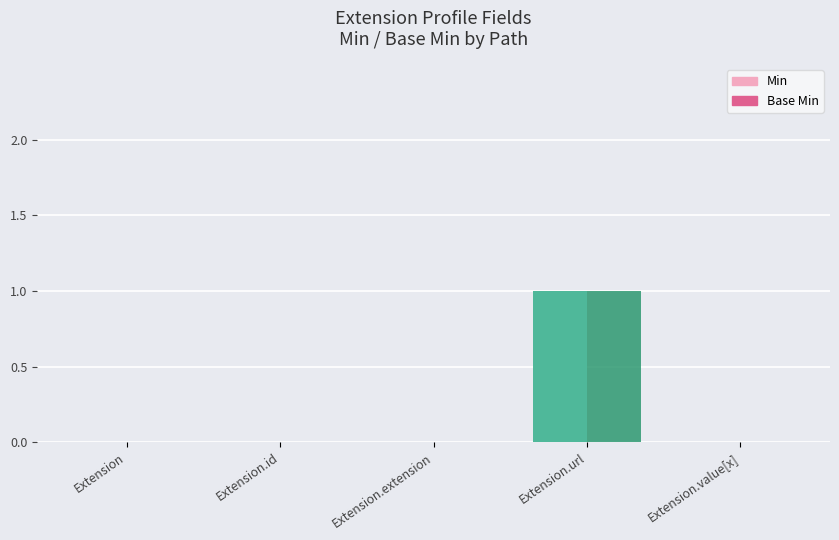

Are the bars horizontal?

No